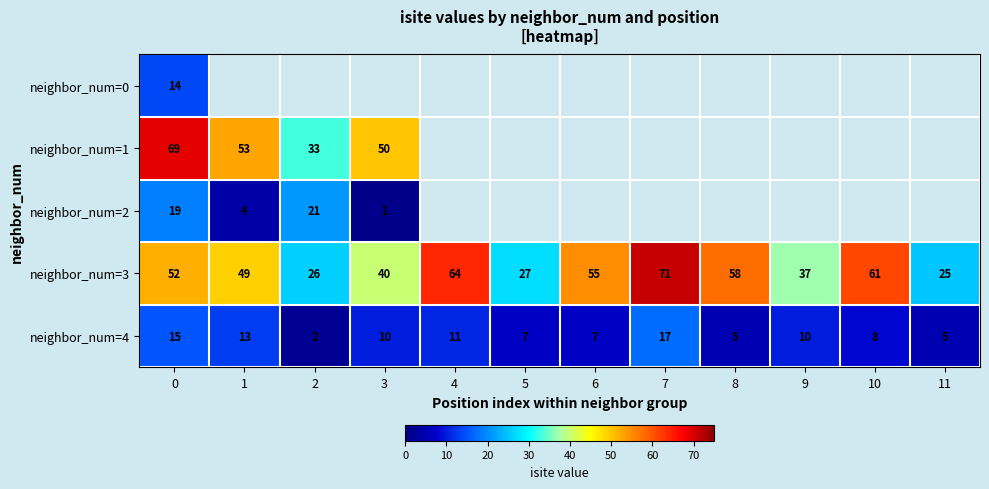

True or false: neighbor_num=3 has a value of 25 at 11.

True